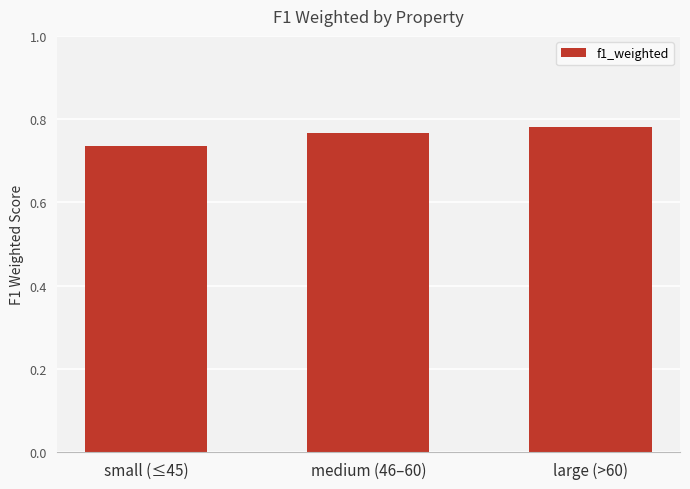

How many values are between 0 and 1?

3